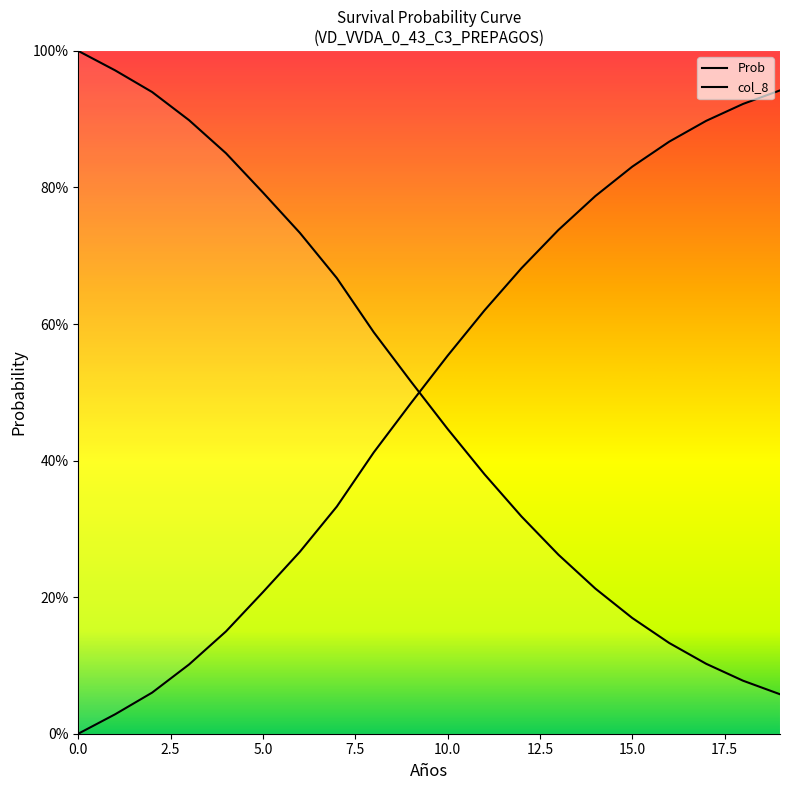

Reading left to right, what are all the values shown in this chart?

1.0	1.0	0.9	0.9	0.9	0.8	0.7	0.7	0.6	0.5	0.4	0.4	0.3	0.3	0.2	0.2	0.1	0.1	0.1	0.1